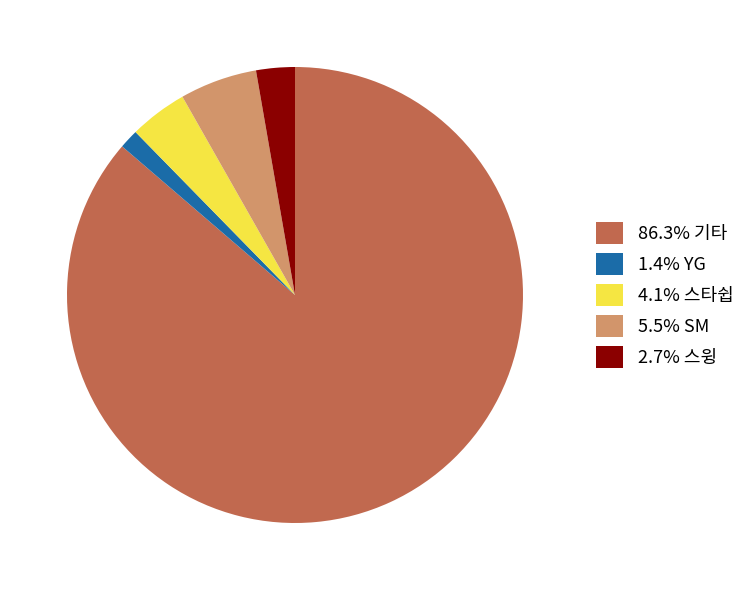

Approximately how many times larger is the value at 1.4% YG compared to 2.7% 스윙?

0.5